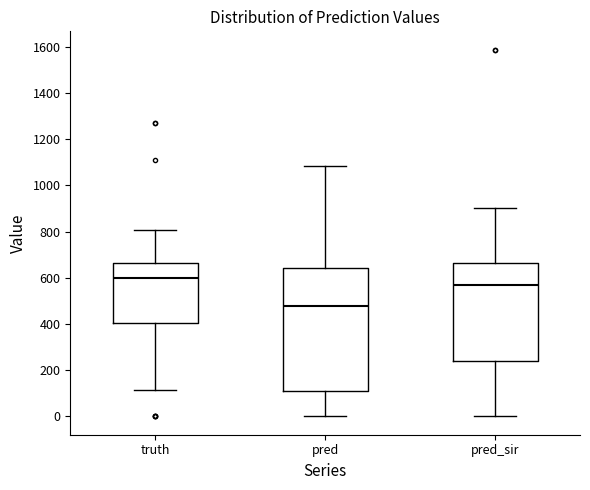

Which box is the tallest, from its lower edge to its upper edge?

pred